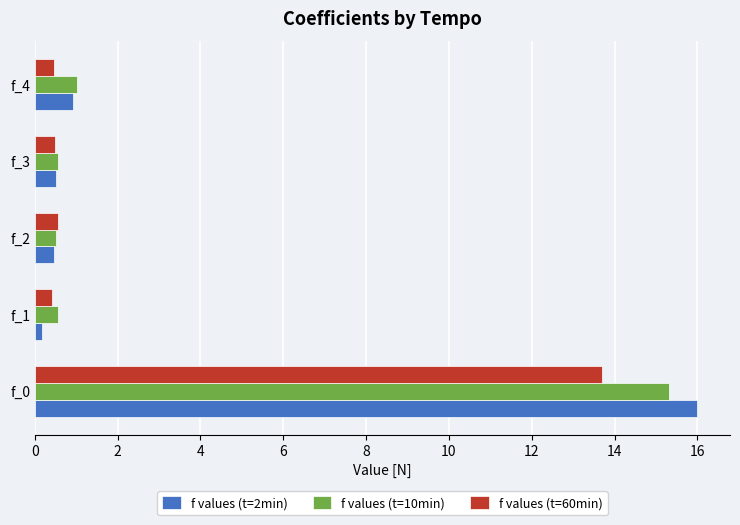

What is the sum of all f values (t=2min) values?

18.0